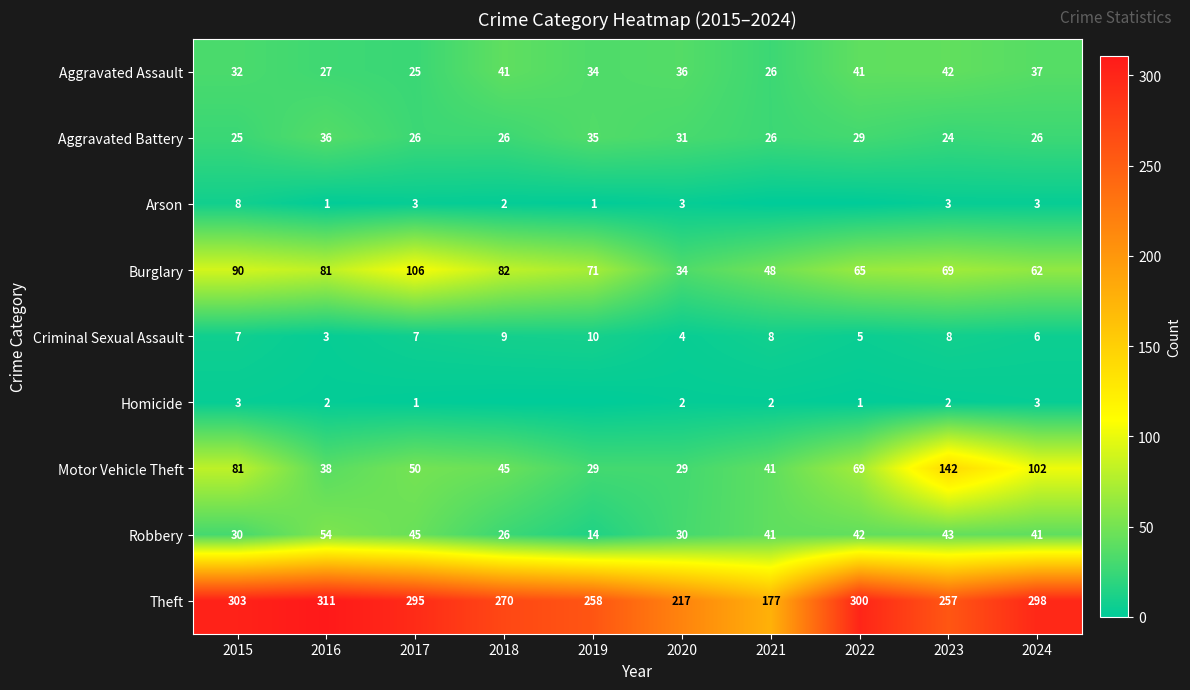

Is it true that Homicide equals 3 at 2024?

True